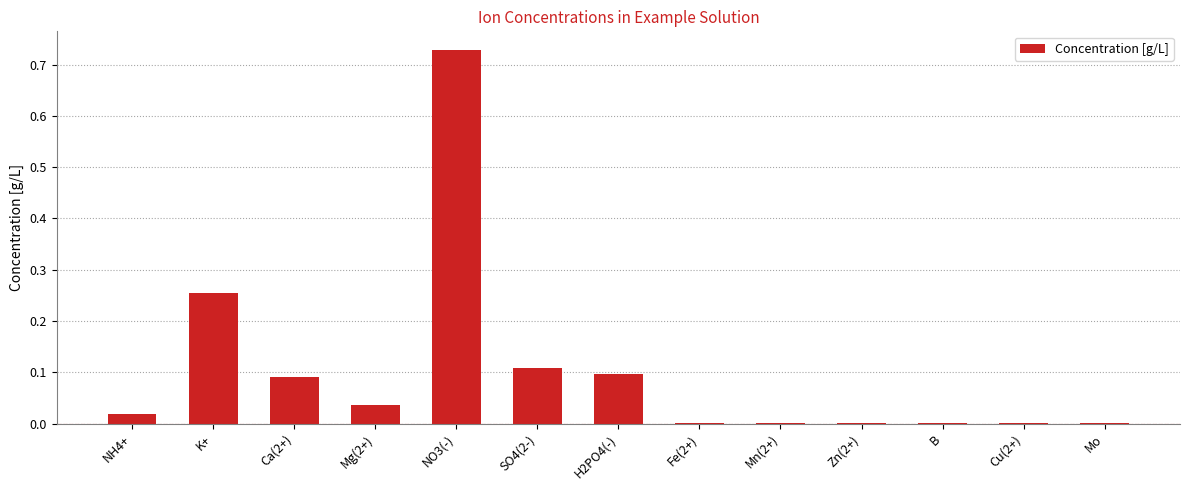

The chart shows a value of 0.0 at B. True or false?

True